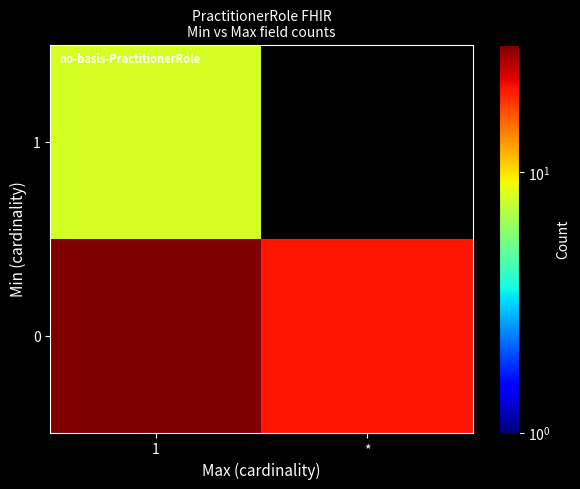

What is the difference between the maximum and minimum values in the 0 series?

10.0